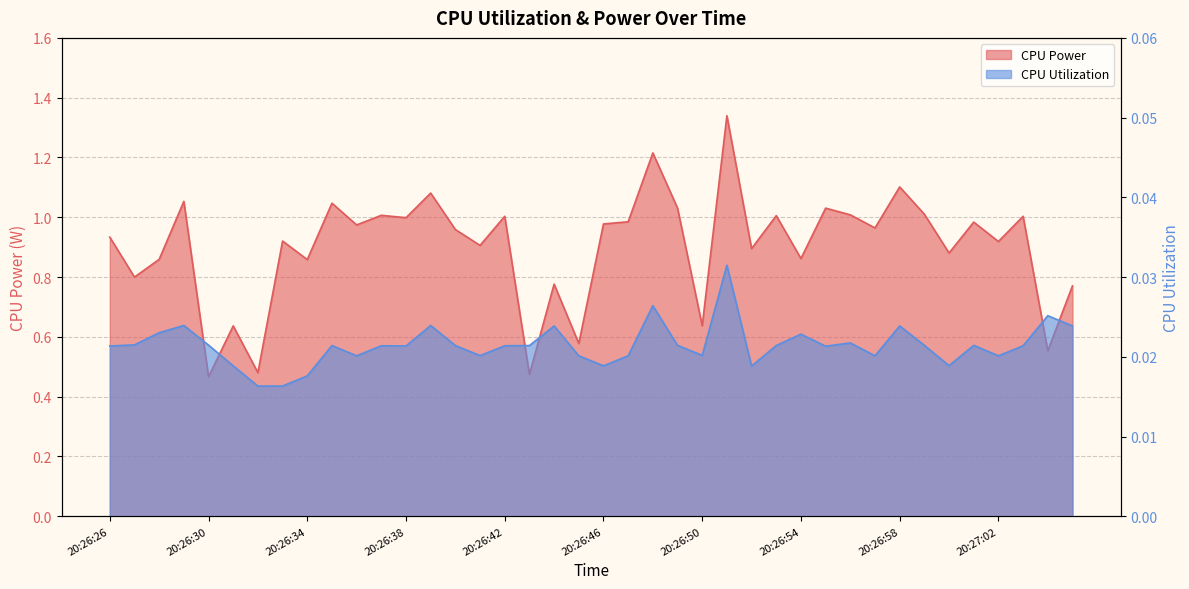

Which has a higher value, 20:26:42 or 20:27:01?

20:26:42